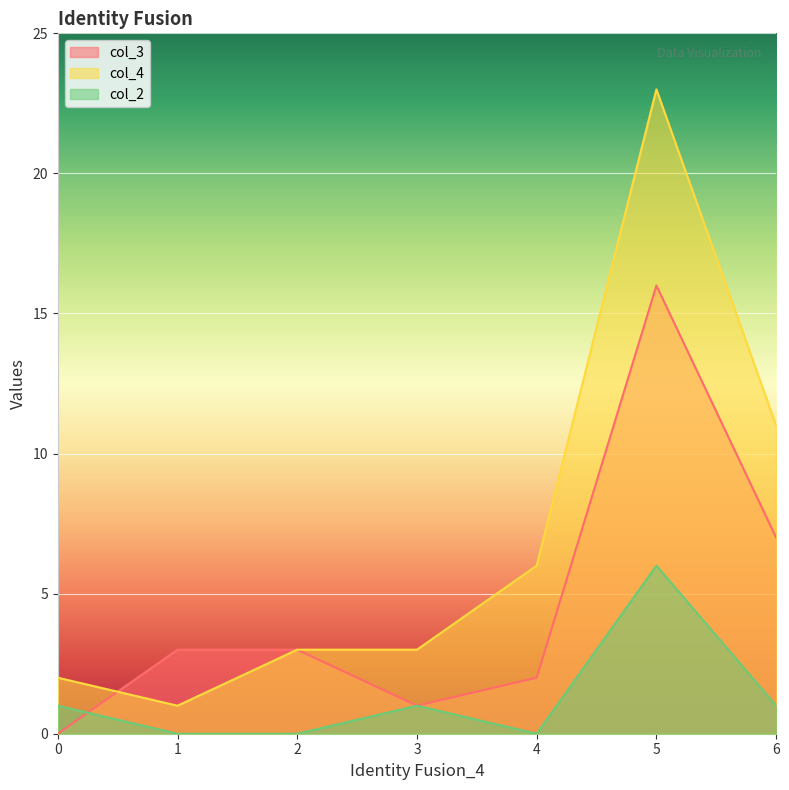

True or false: col_3 and col_4 intersect in this chart.

True